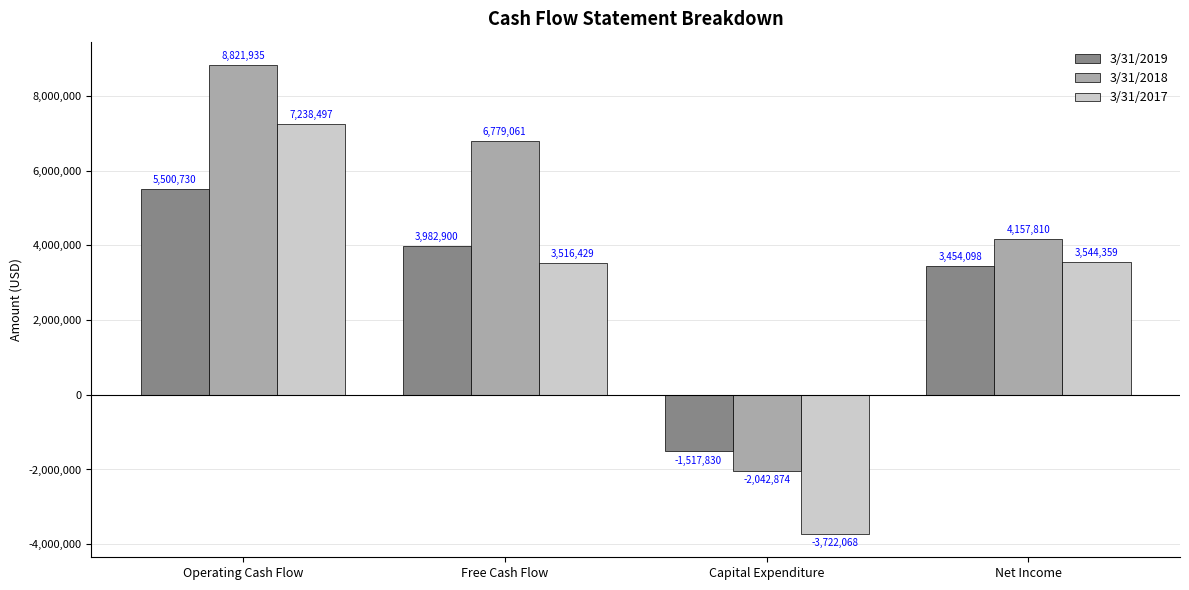

Reading left to right, what are all the values shown in this chart?

3/31/2019: 5500730	3982900	-1517830	3454098
3/31/2018: 8821935	6779061	-2042874	4157810
3/31/2017: 7238497	3516429	-3722068	3544359